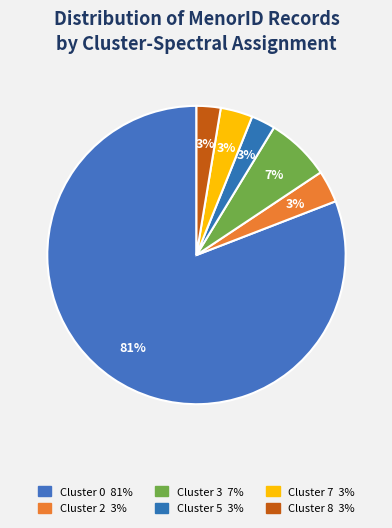

How many slices are in this pie chart?

6